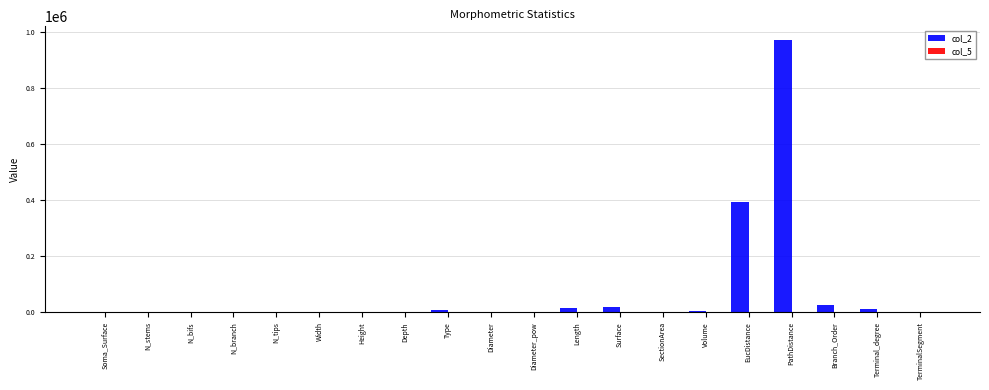

What is the sum of all col_2 values?

1459367.4